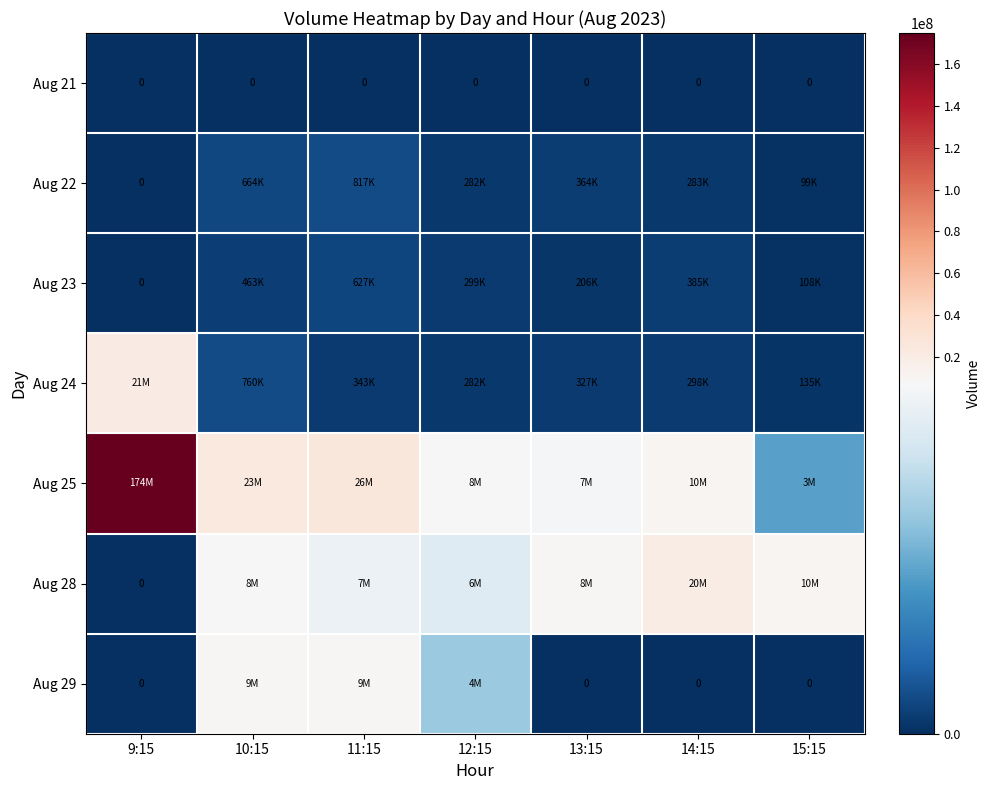

How many Aug 23 values are between 108216 and 463098?

5